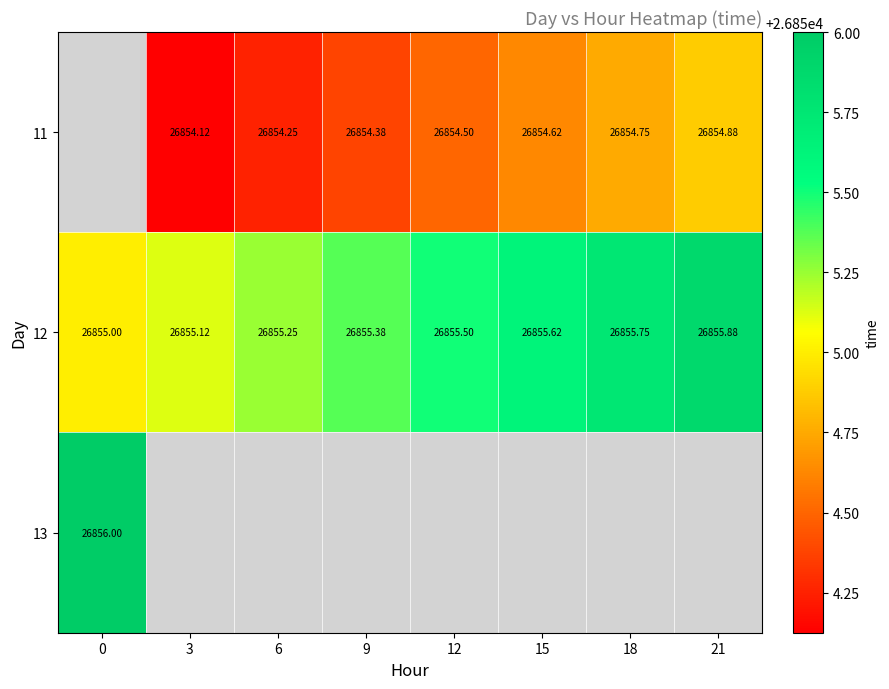

What is the smallest value displayed?

26854.1